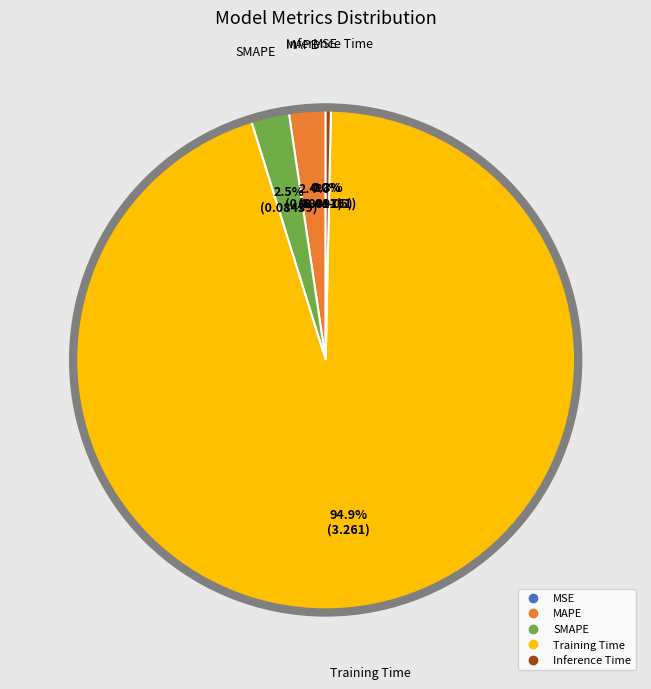

To the nearest percent, what is the difference between the largest and smallest slice percentages?

95%